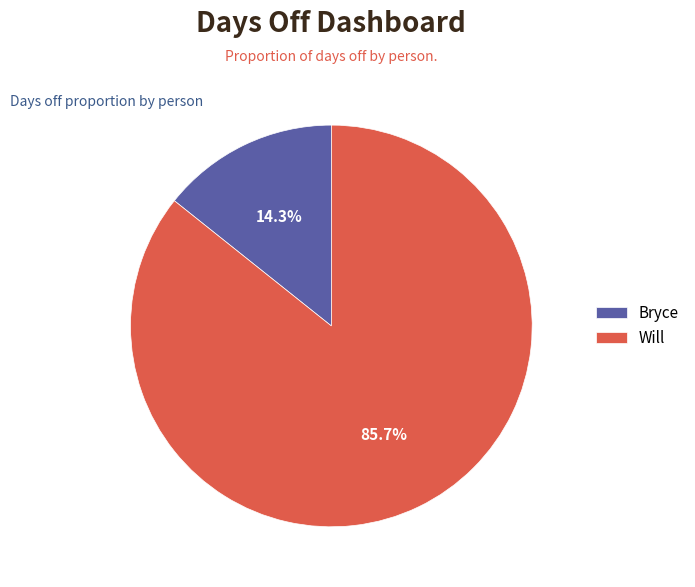

Is there any slice that represents more than half of the pie?

Yes